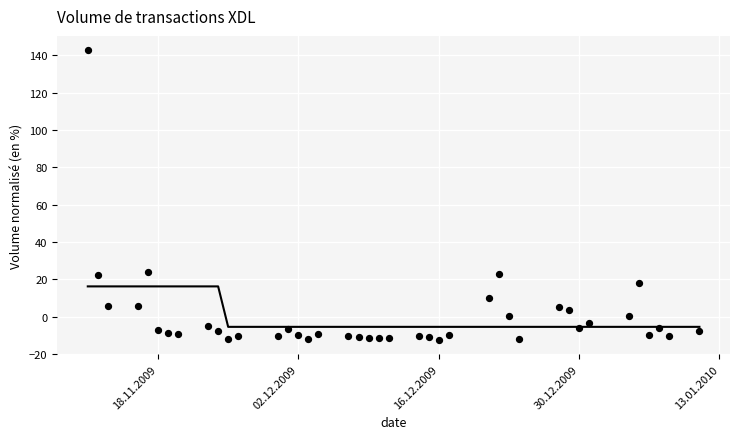

What is the range of Y values (max minus min)?

154.9